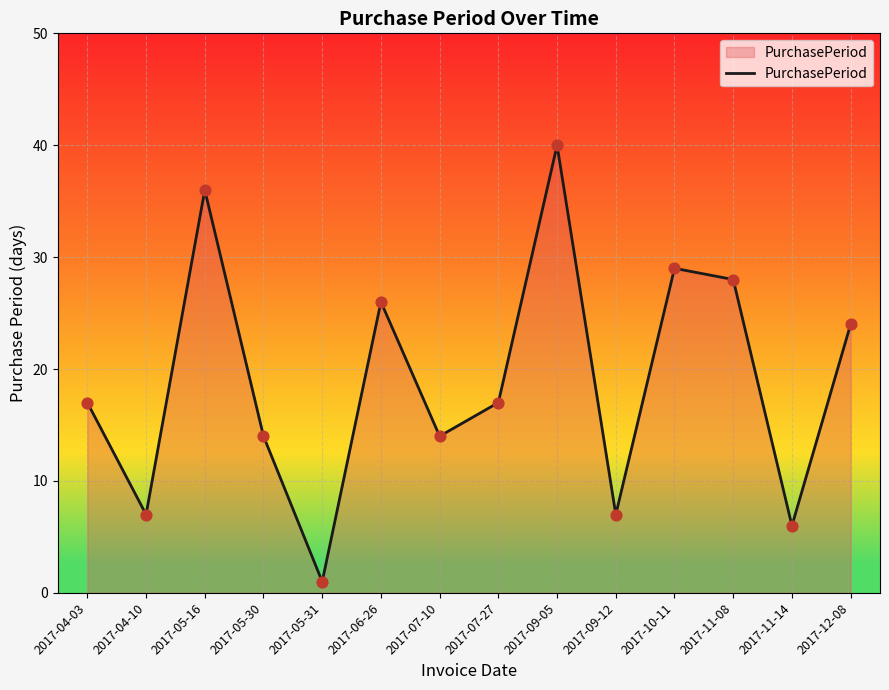

Approximately how many times larger is the value at 2017-11-14 compared to 2017-05-30?

0.4